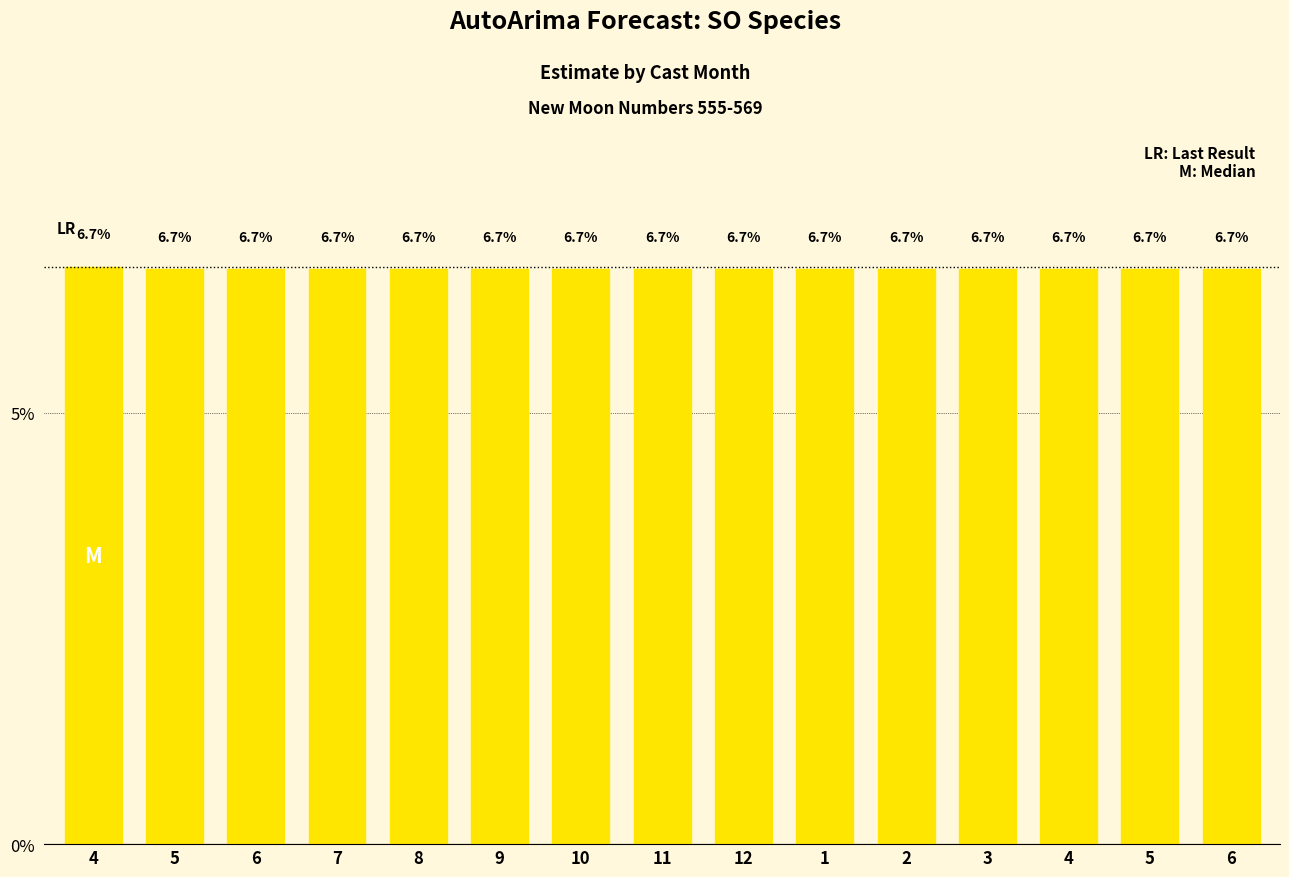

Rank the categories by value from highest to lowest.

4, 5, 6, 7, 8, 9, 10, 11, 12, 1, 2, 3, 4, 5, 6